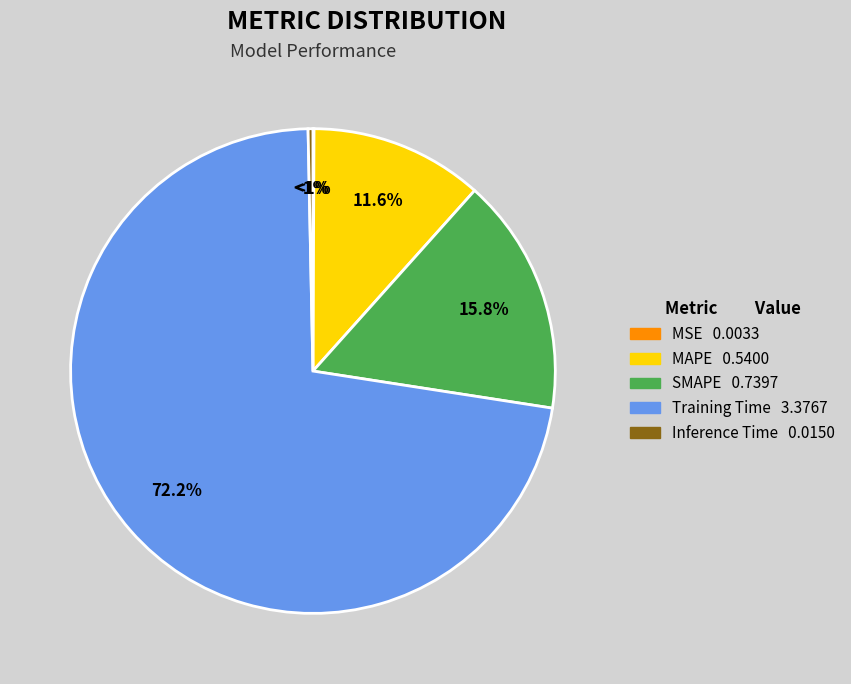

What is the smallest slice in the pie chart?

MSE